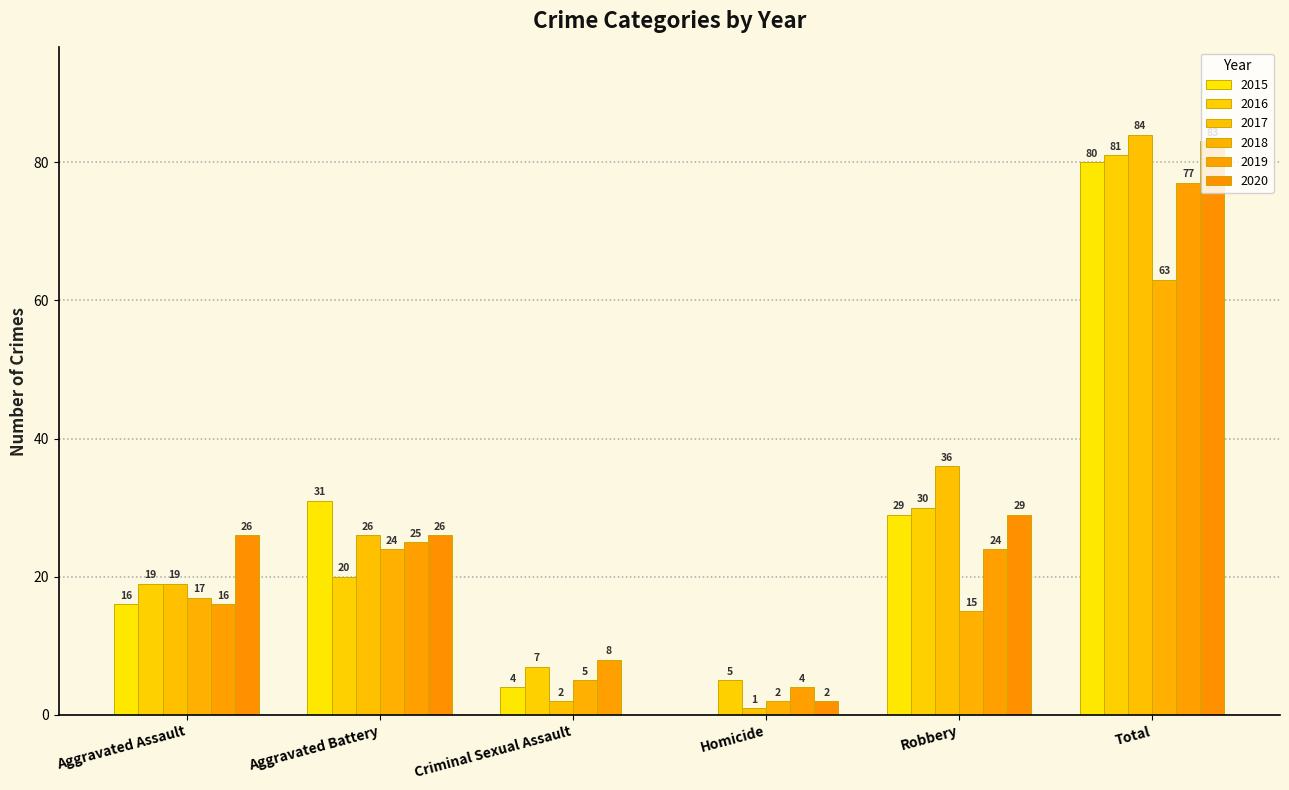

What is the label of the 2nd bar from the right?

Robbery